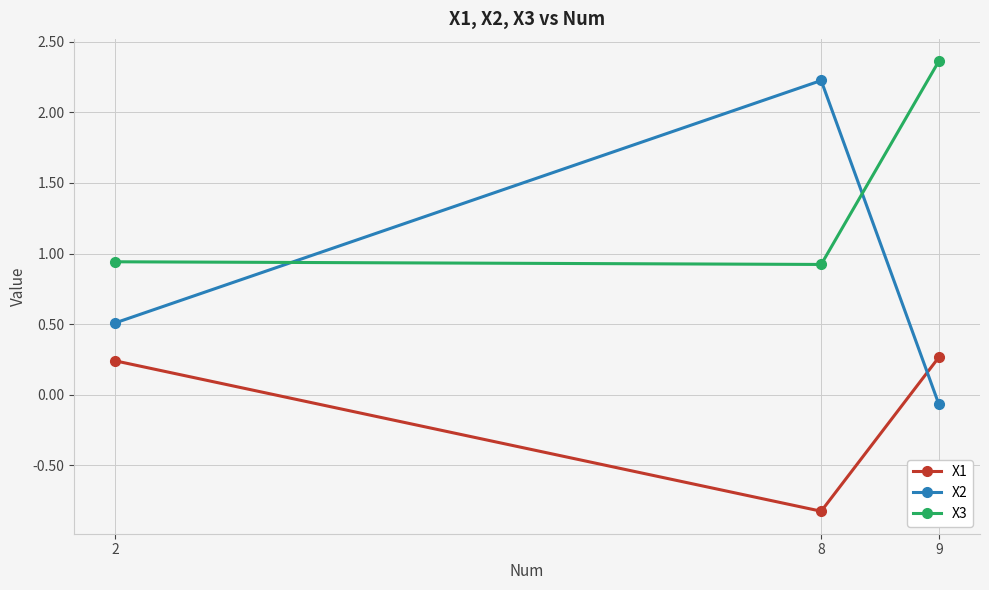

What is the value of the X2 point at the 2nd from the left?

2.2